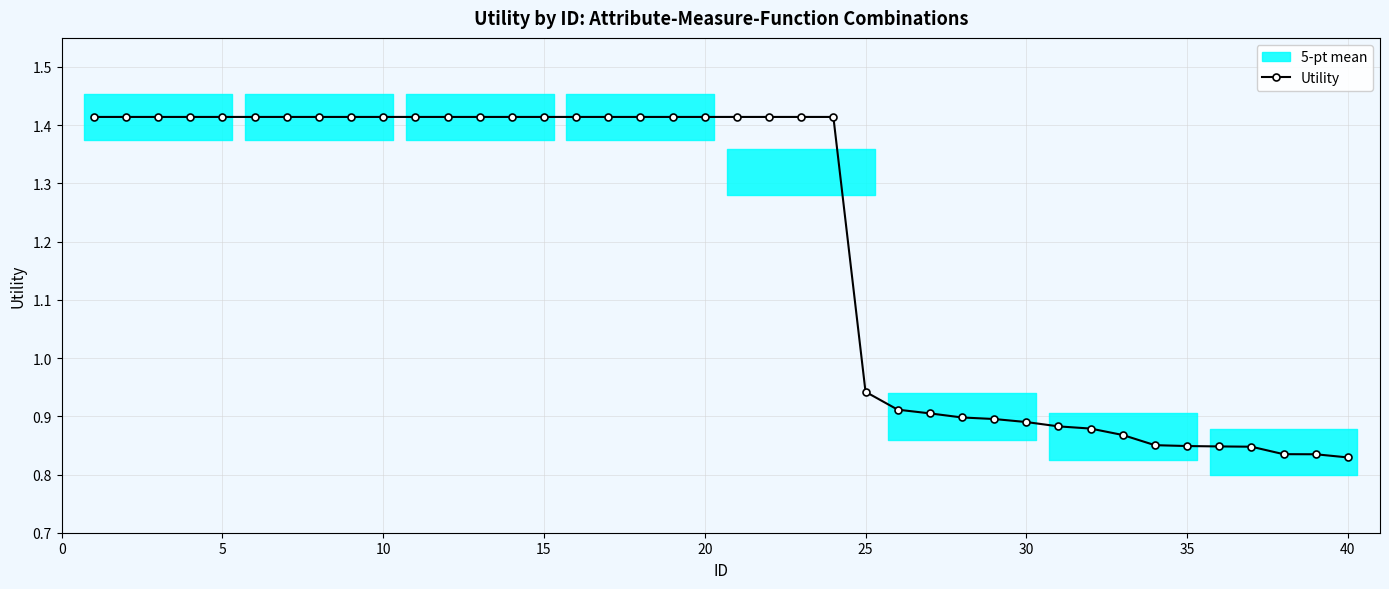

At which label is Utility closest to 1?

25